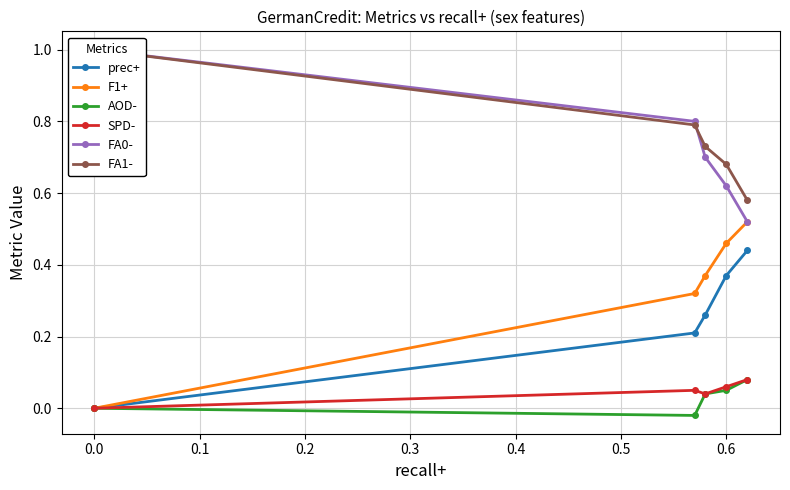

True or false: prec+ has more than 1 interior local peaks.

False